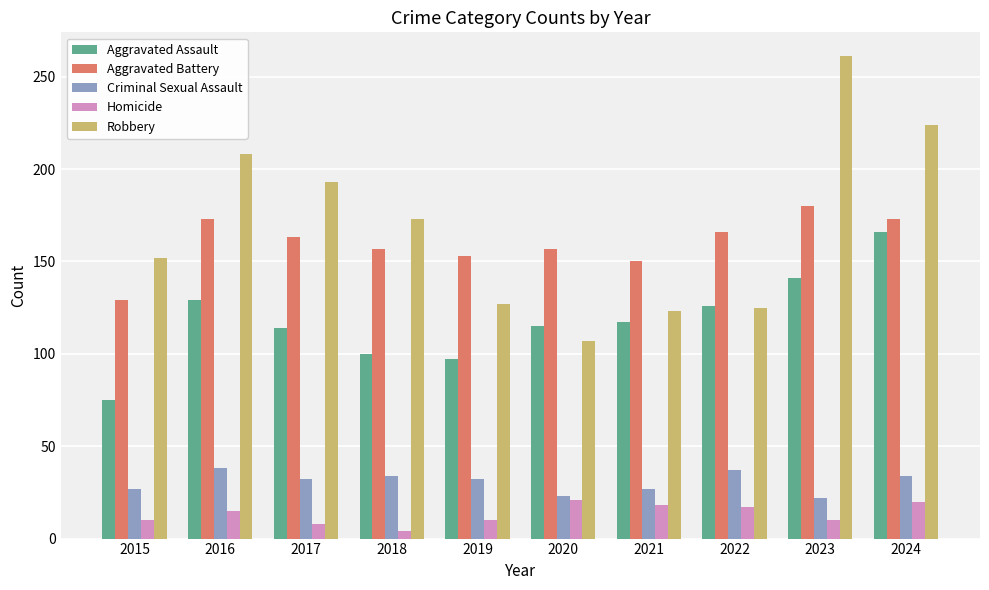

Which series has the largest range (max minus min)?

Robbery